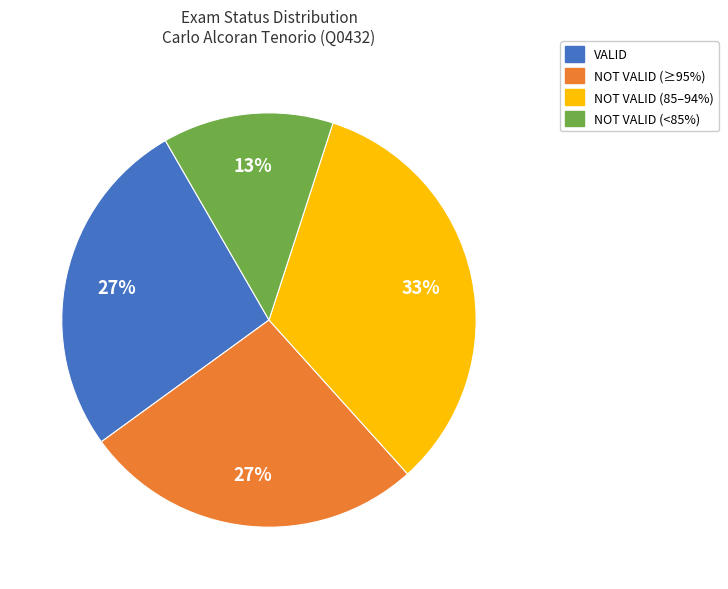

To the nearest percent, what is the difference between the largest and smallest slice percentages?

20%